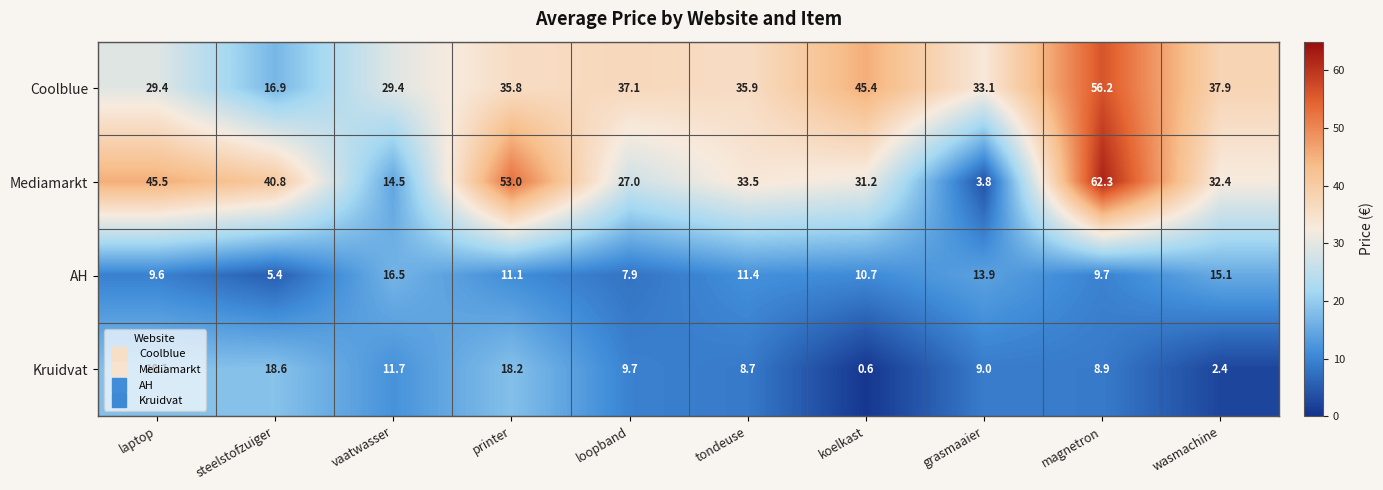

What is the spread (max minus min) of values at wasmachine?

35.5